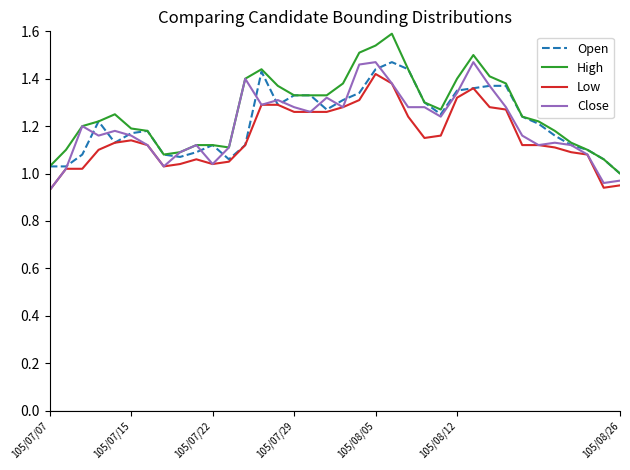

What is the greatest value displayed?

1.6